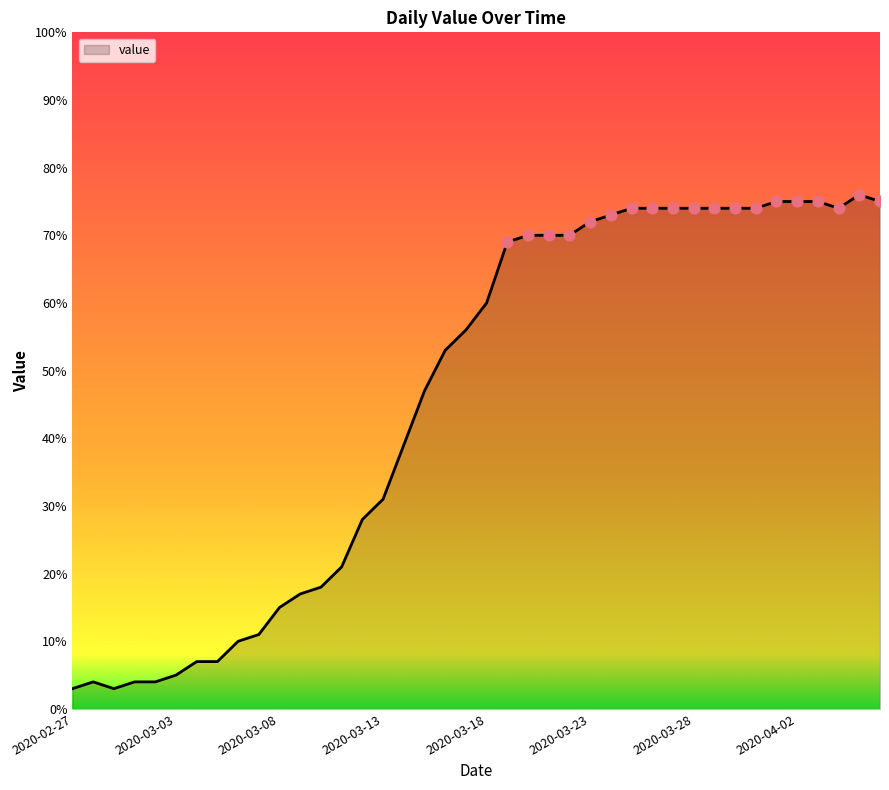

What is the maximum value shown in the chart?

76